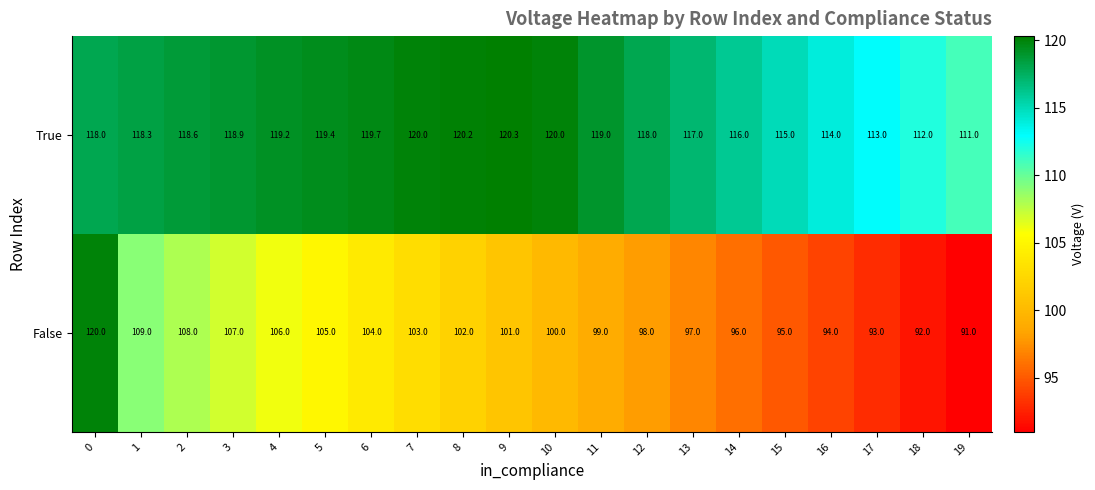

At which label is False closest to 105?

5